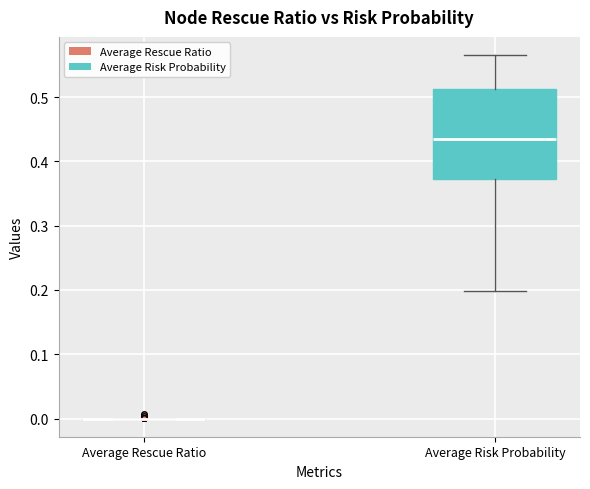

Where is the upper edge of the box for Average Risk Probability on the y-axis? The values are not printed on the chart, so give them approximately, as read against the axis.

0.51